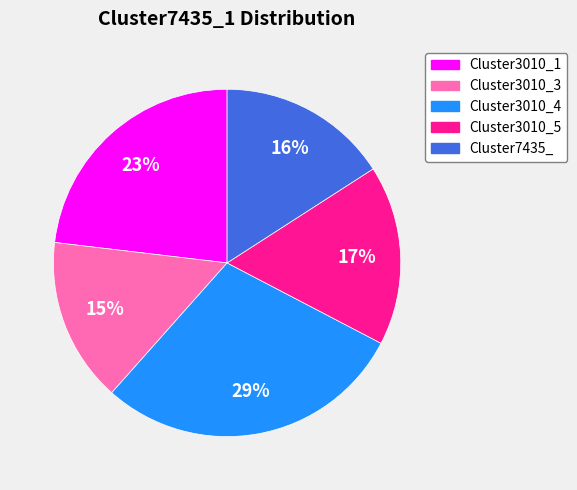

Does any single category account for the majority?

No